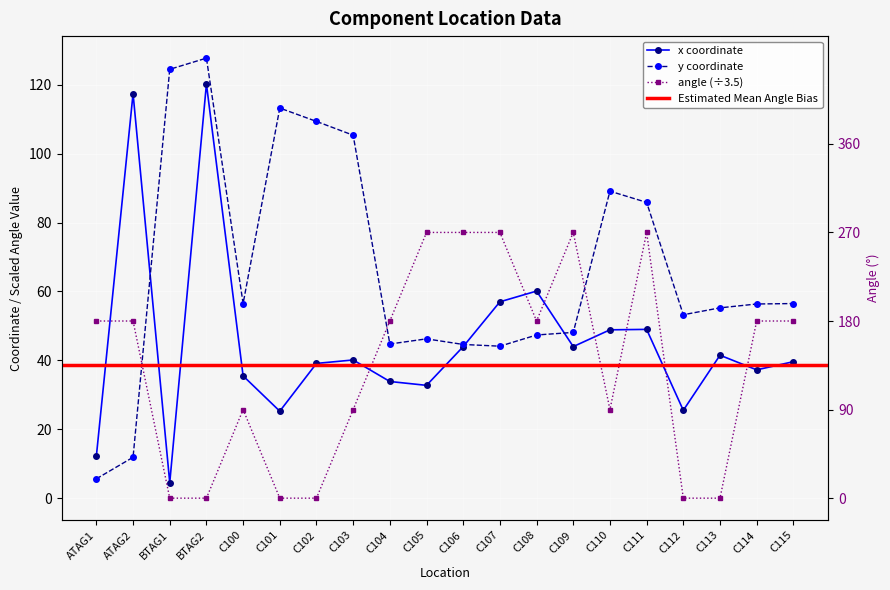

At which label does angle first exceed 51?

ATAG1